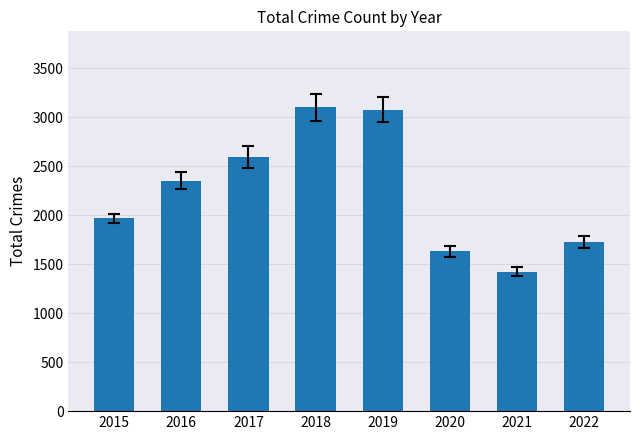

What is the value of the 4th bar from the left?

3103